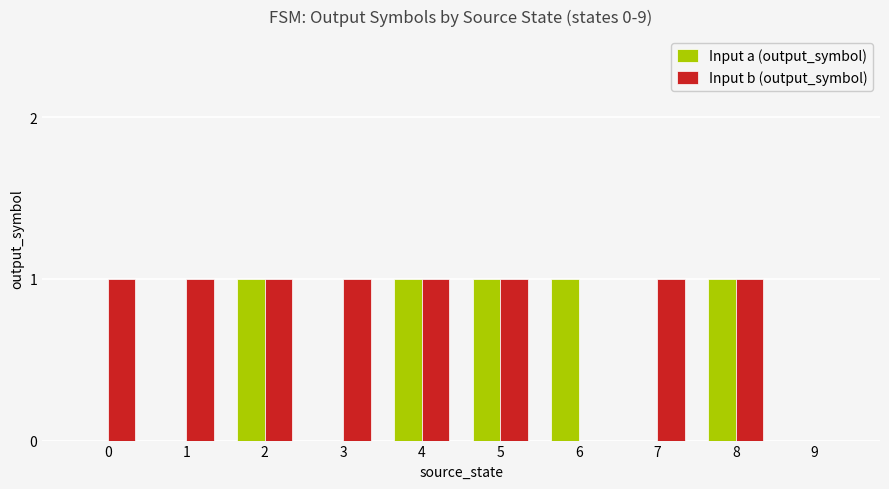

Is it true that Input b (output_symbol) equals 1 at 5?

True